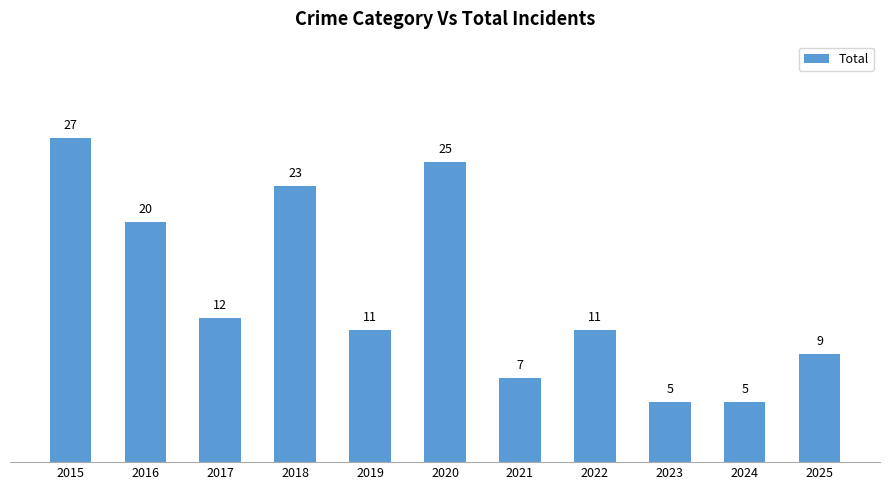

What is the average value?

14